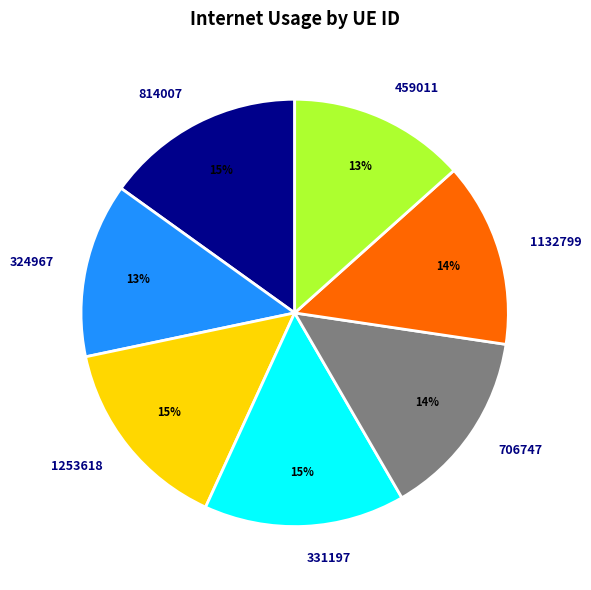

To the nearest percent, what portion does 331197 represent?

15%